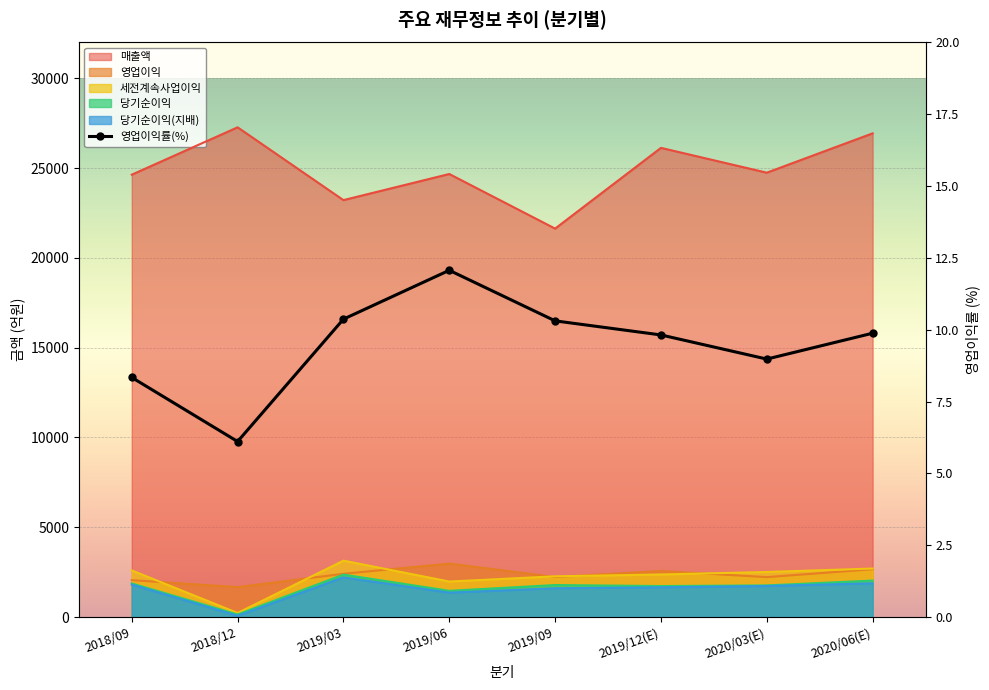

How many interior local peaks does the 매출액 series have?

3